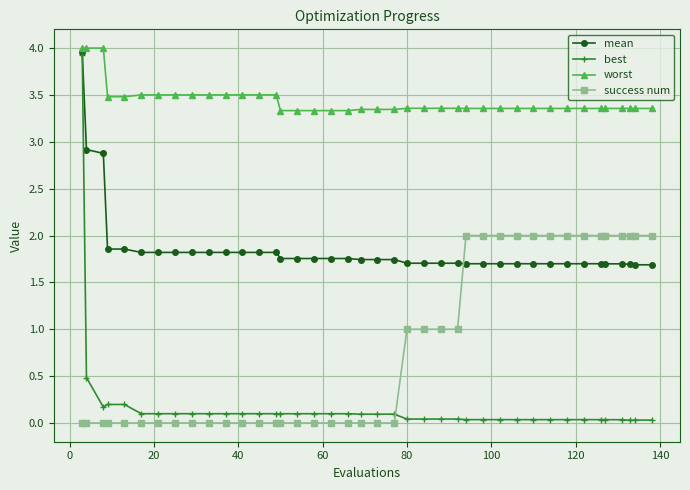

What is the value of the mean point at the 35th from the left?

1.7